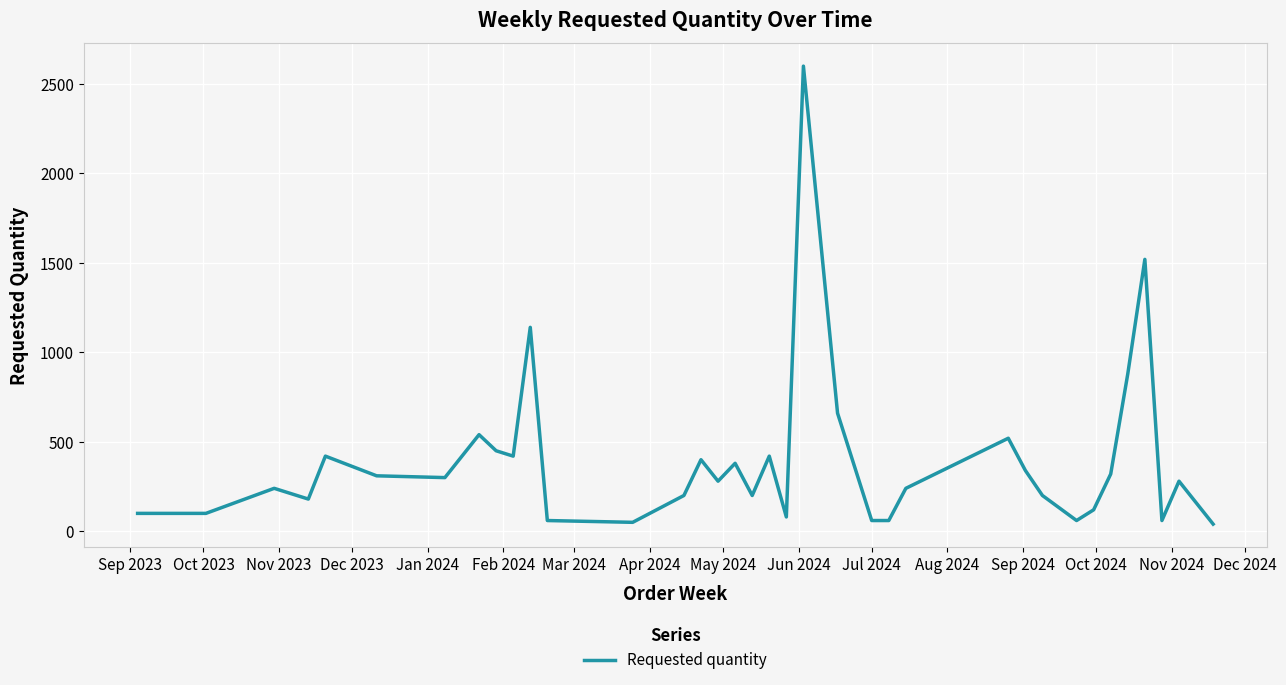

What is the greatest value displayed?

2600